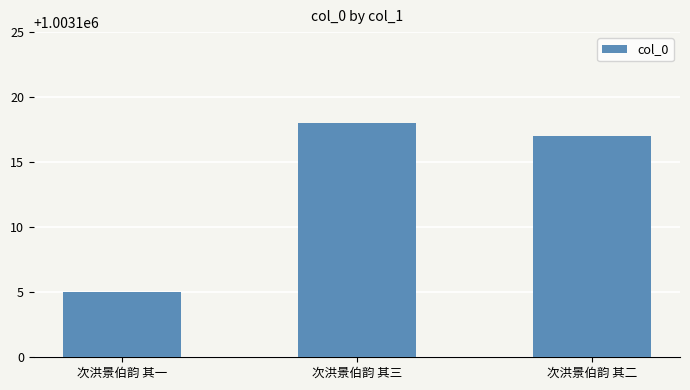

What is the value of the 3rd bar from the left?

1003117